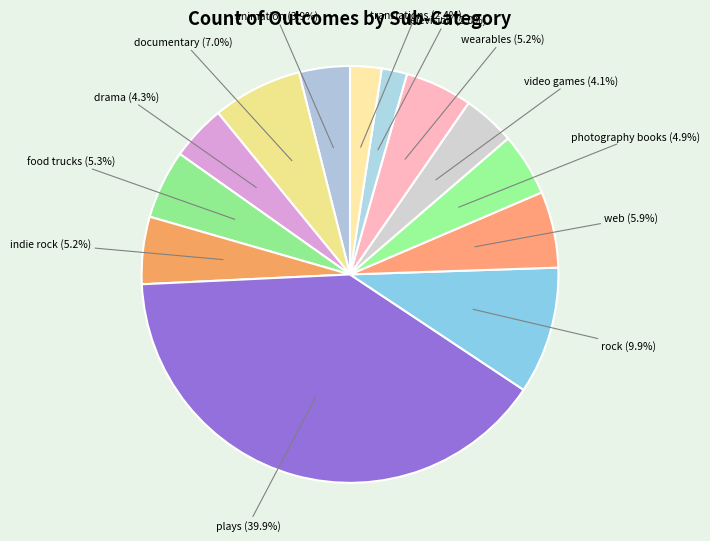

Which slice is the largest?

plays